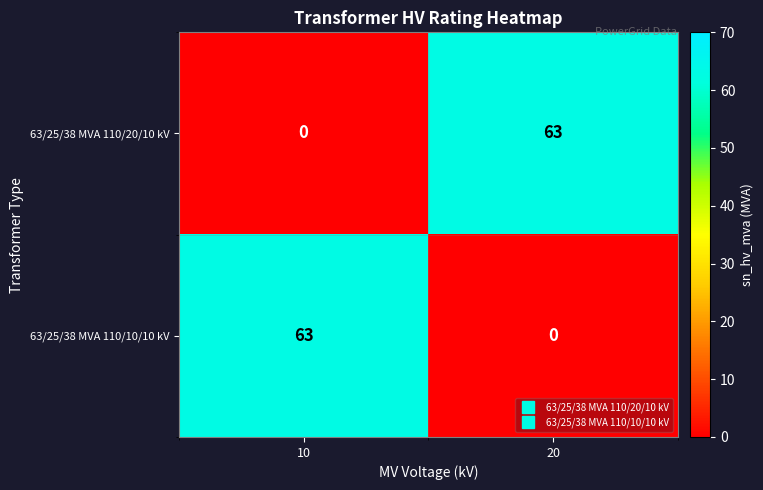

At how many categories does at least one series exceed 3?

2